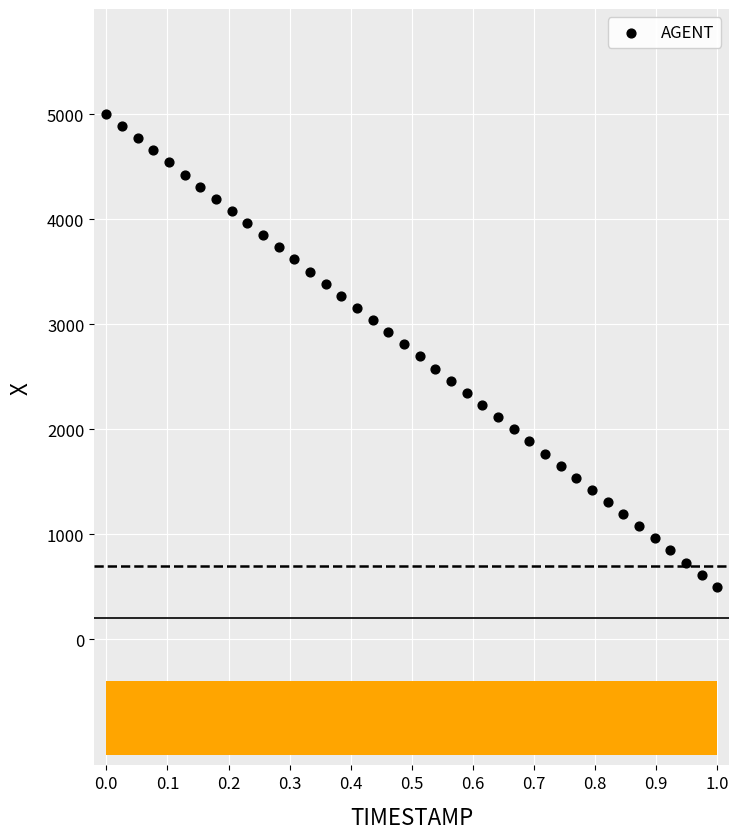

What is the range of X values (max minus min)?

1.0